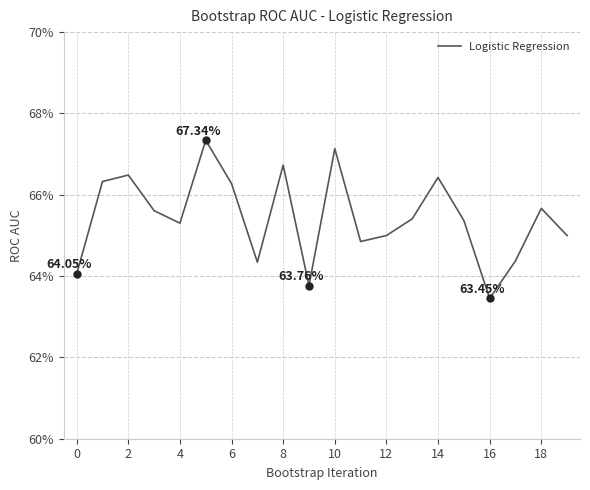

What is the label of the 20th point from the left?

19